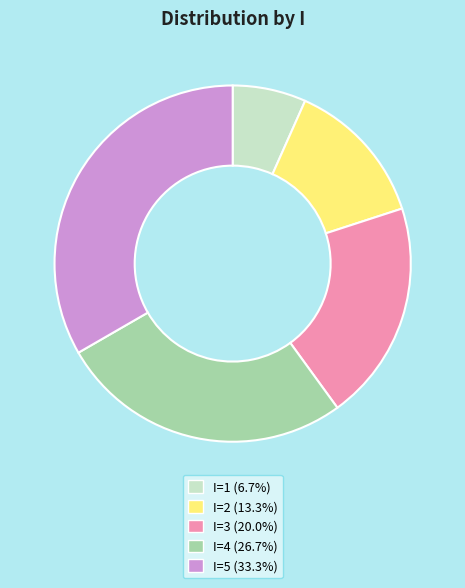

Approximately how many times larger is the value at I=2 (13.3%) compared to I=1 (6.7%)?

2.0